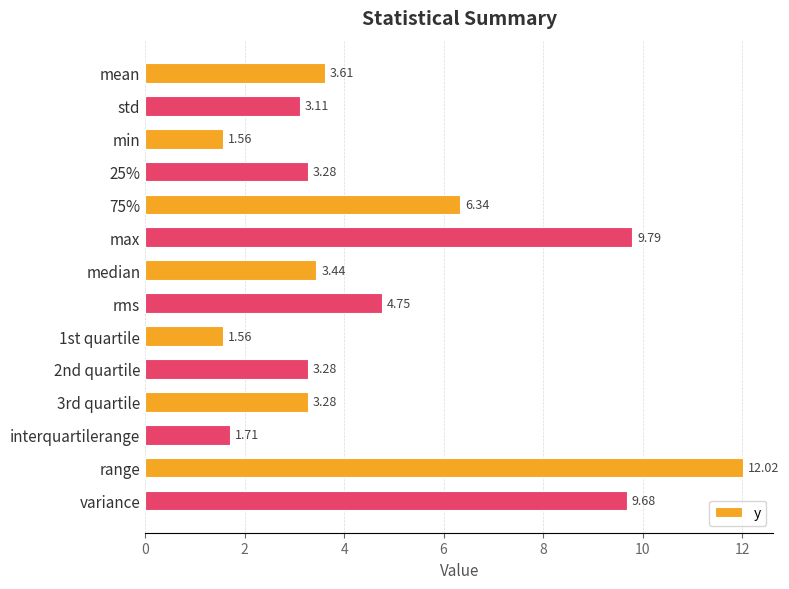

What is the change in value from rms to range?

+7.3